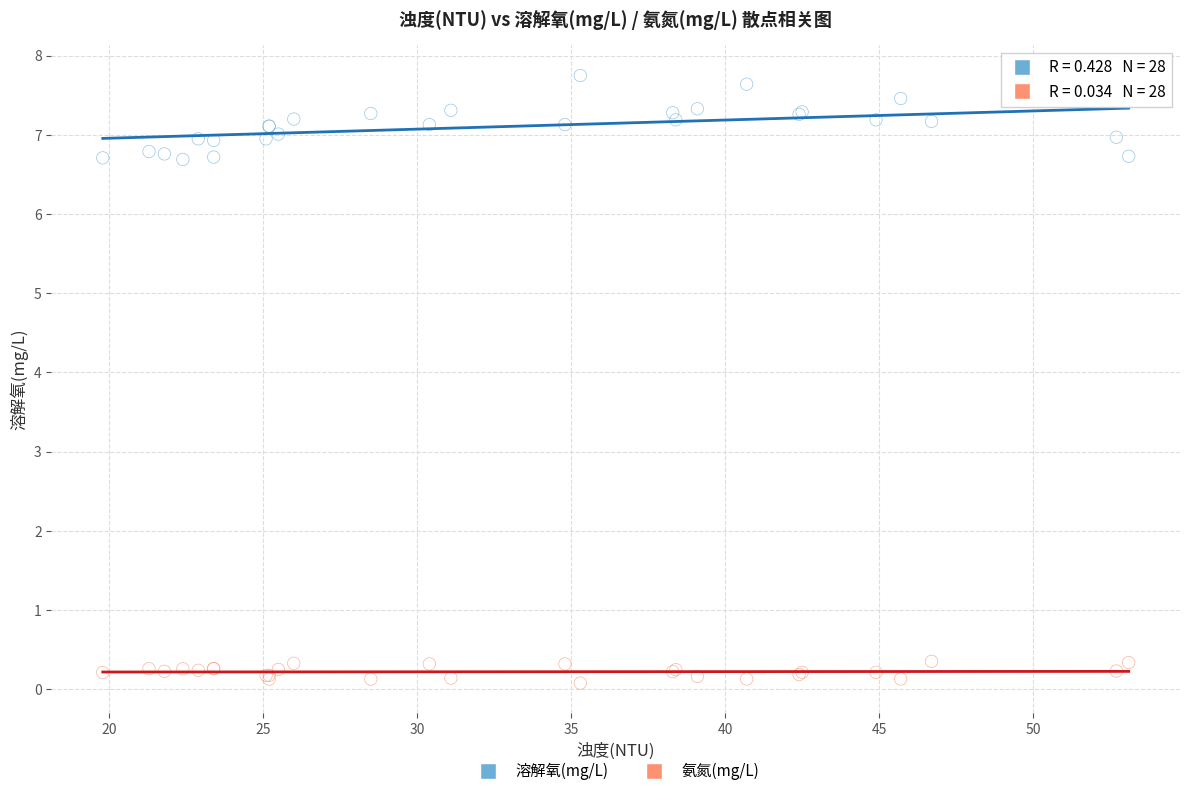

What is the X range (max minus min) for the scatter plot?

33.3